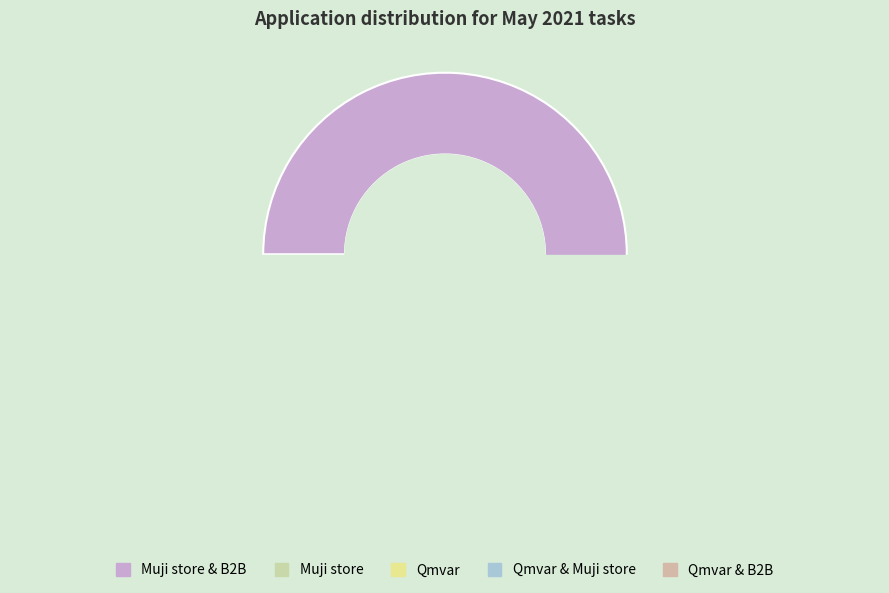

Rank the categories by value from lowest to highest.

Qmvar & Muji store, Qmvar & B2B, Qmvar, Muji store, Muji store & B2B